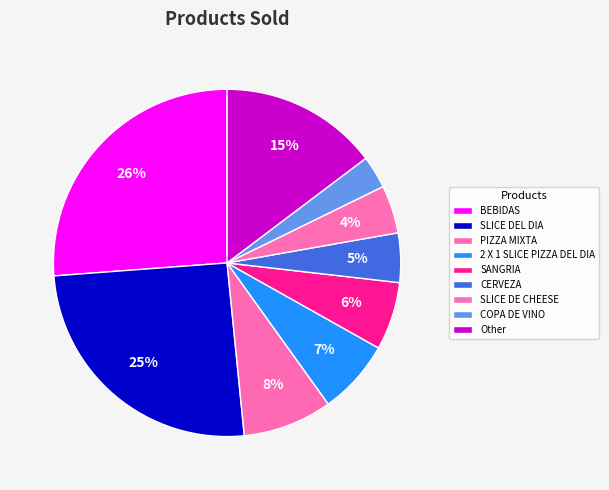

How many slices are in this pie chart?

9